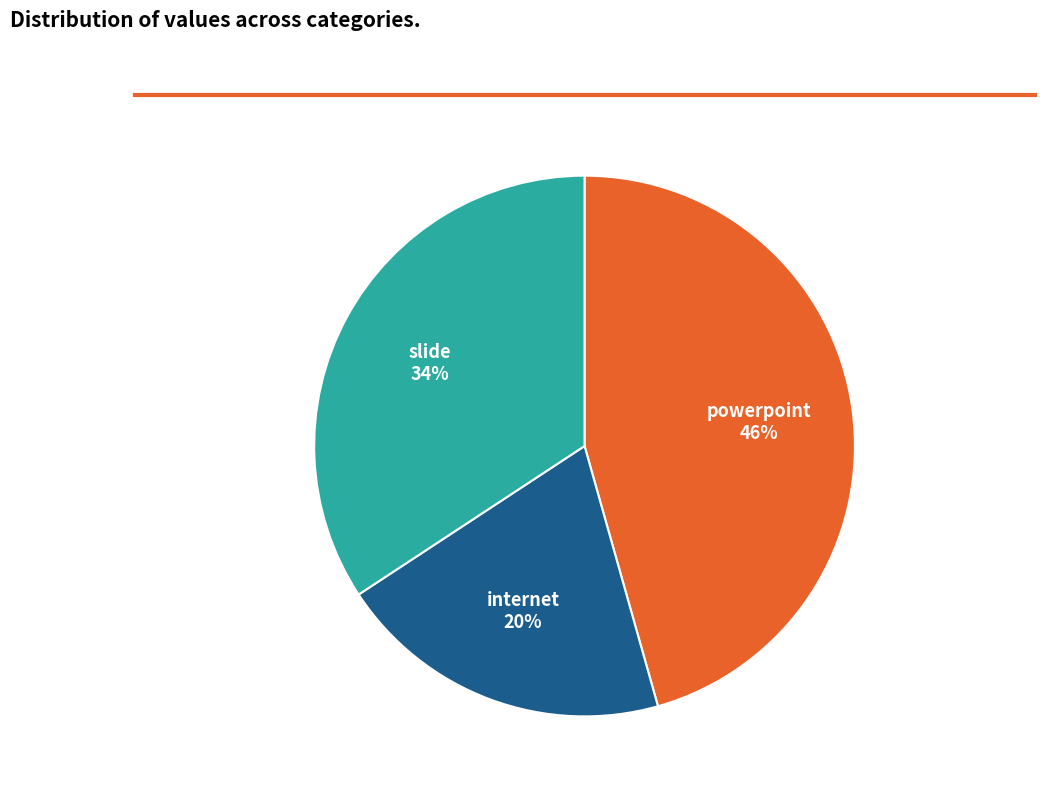

How many slices are in this pie chart?

3